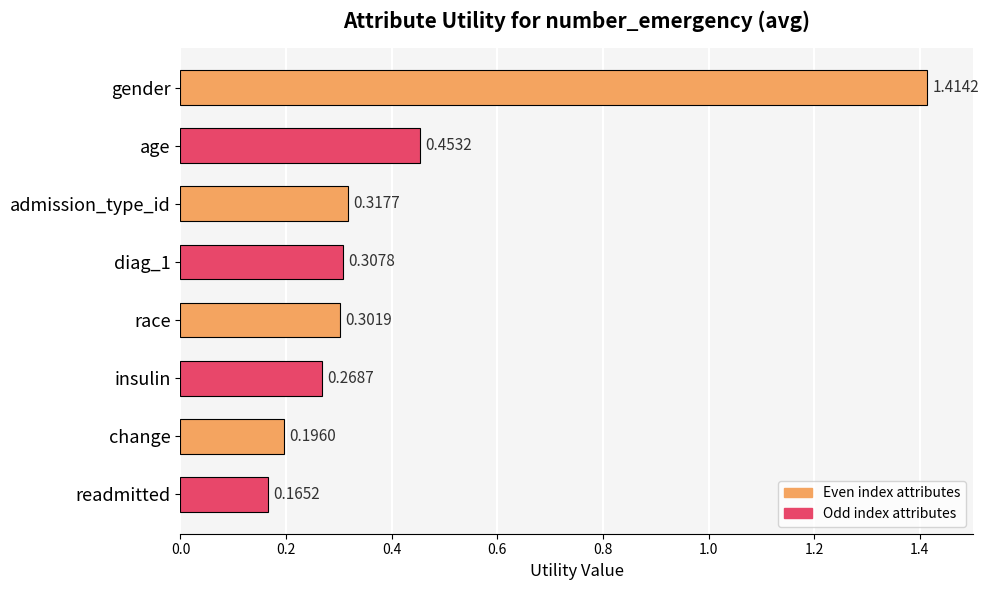

List the labels in order of value, largest first.

gender, age, admission_type_id, diag_1, race, insulin, change, readmitted